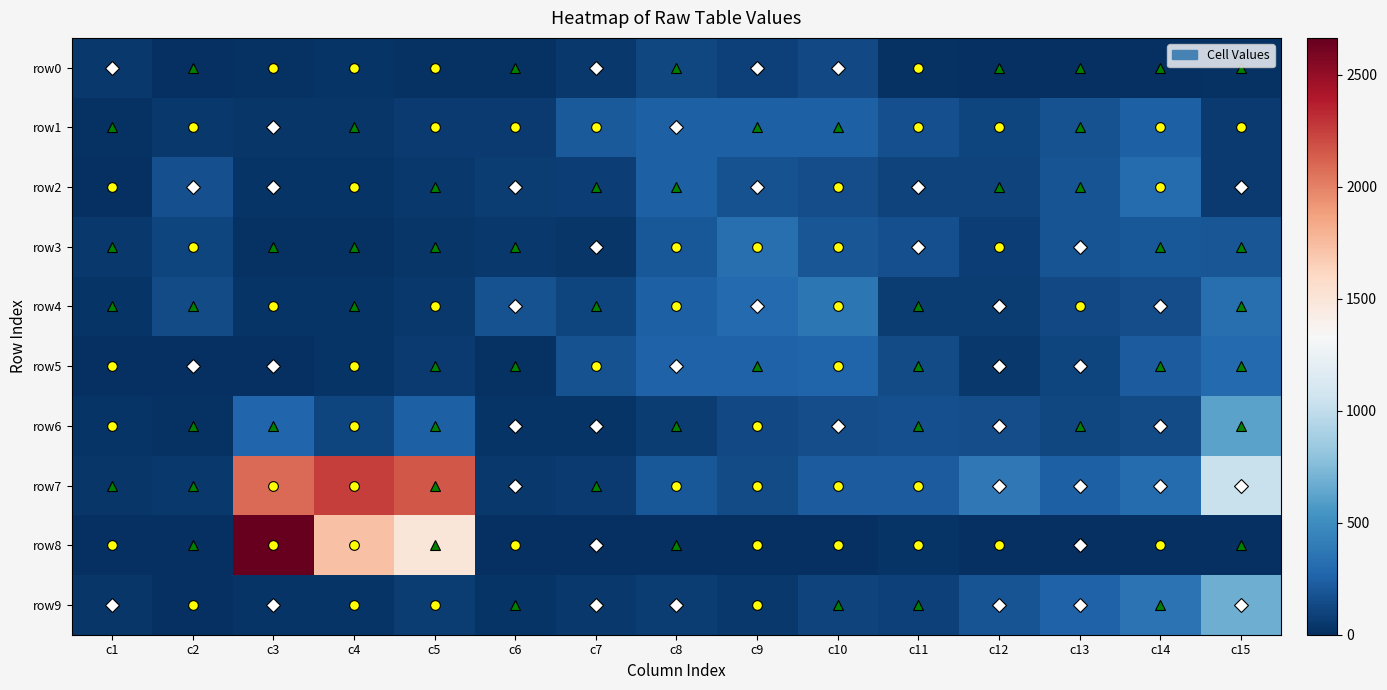

Between c5 and c11, which series saw the biggest shift?

row7